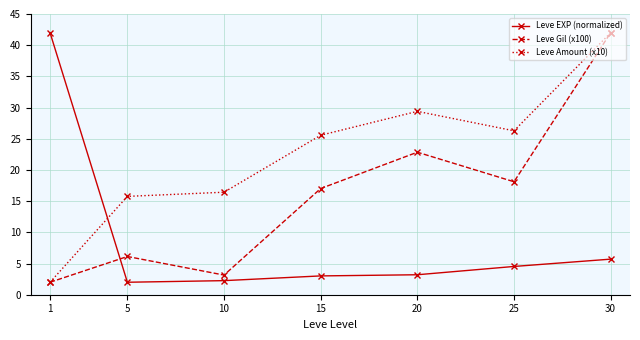

How many interior local valleys does the Leve Gil (x100) series have?

2